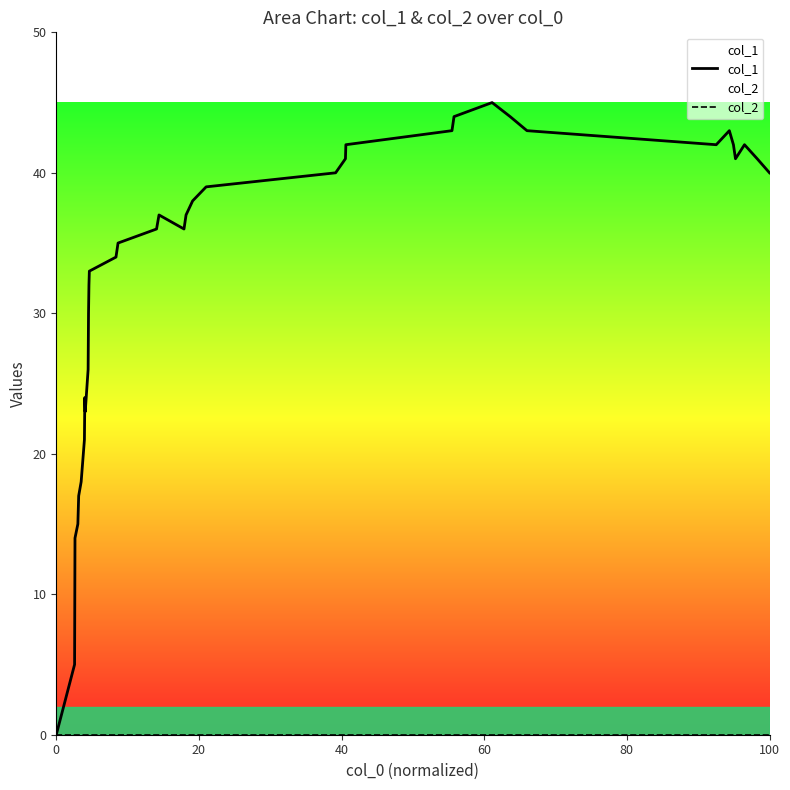

In col_1, how many points are lower than both neighbors (excluding endpoints)?

4